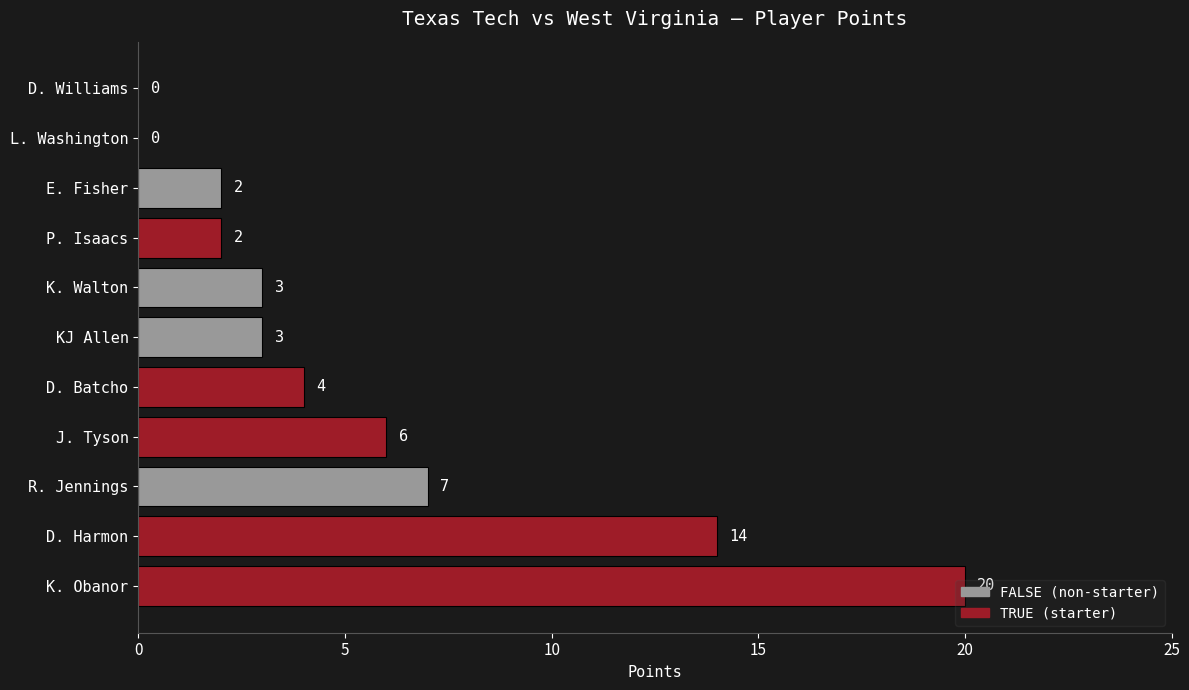

At which label is the value closest to 10?

R. Jennings